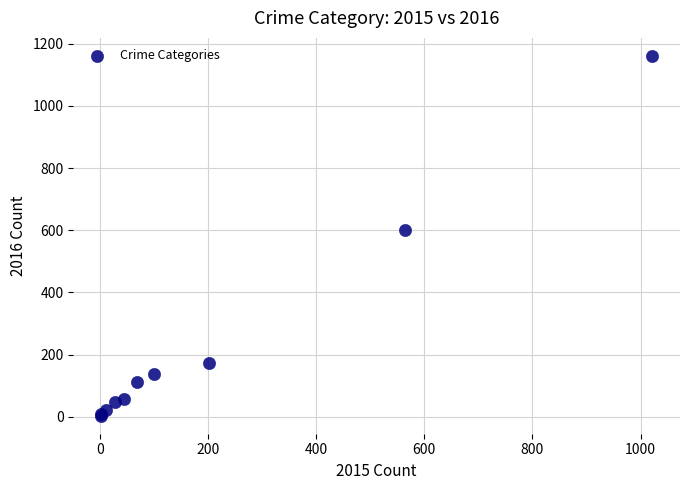

What Y value in the scatter plot is closest to 582?

602